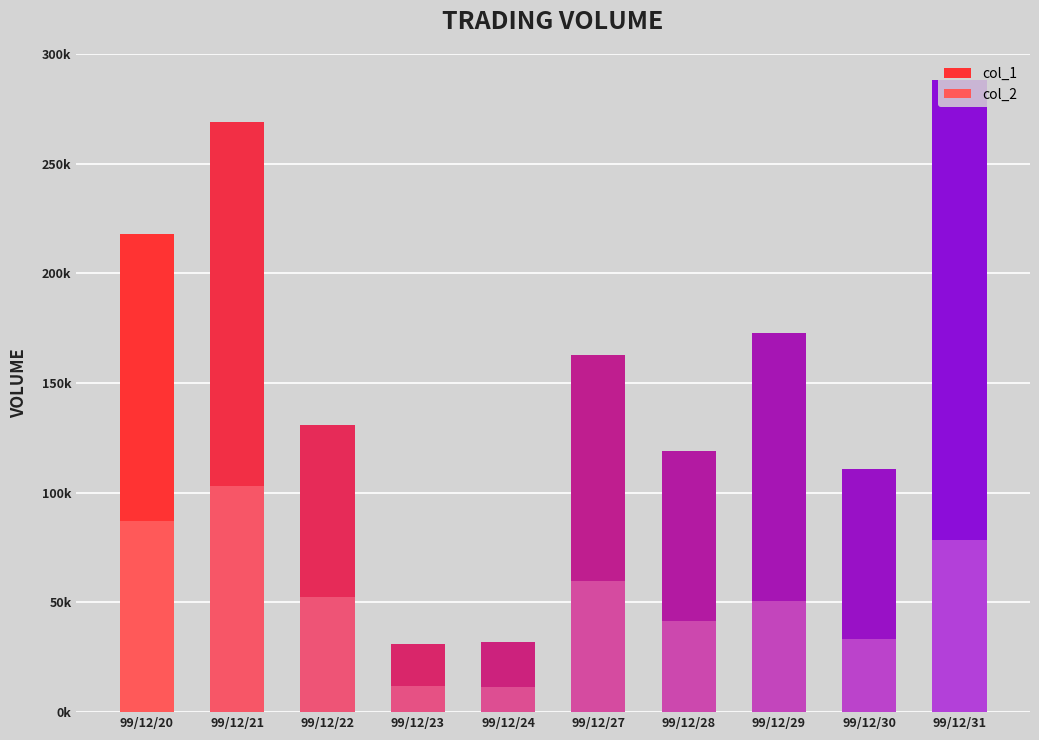

Between 99/12/21 and 99/12/24, which series saw the biggest shift?

col_1